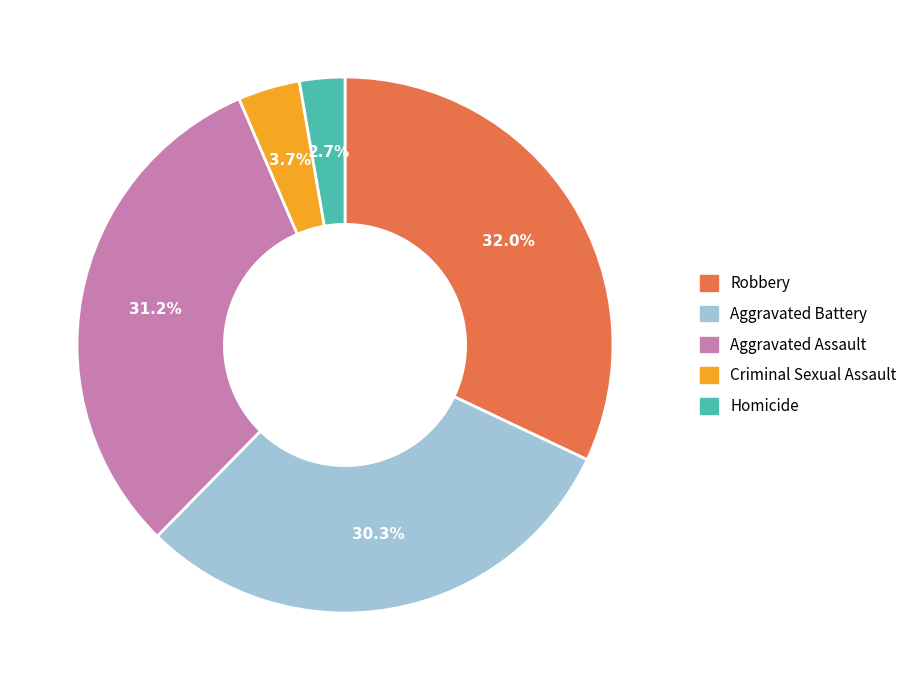

Which slice is the smallest?

Homicide